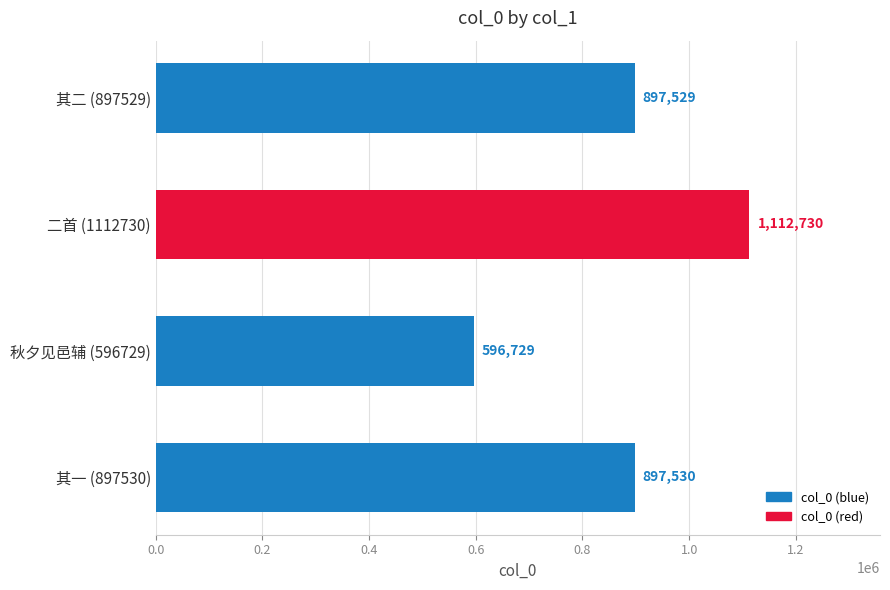

How many bars are there in total?

4